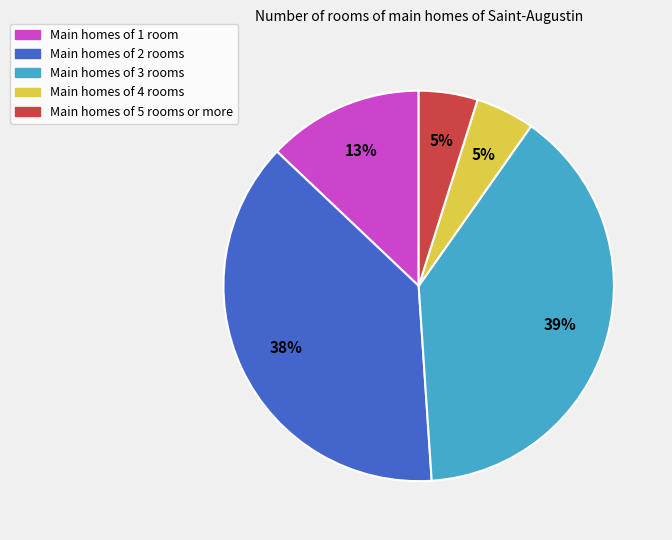

To the nearest percent, what is the difference between the largest and smallest slice percentages?

34%